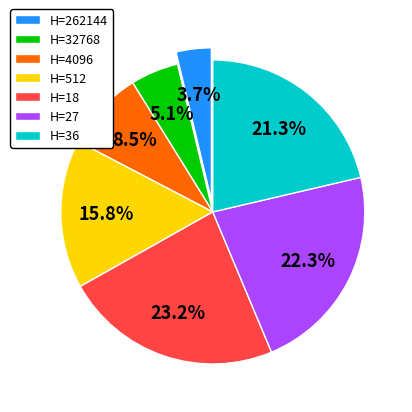

Which slice is the smallest?

H=262144